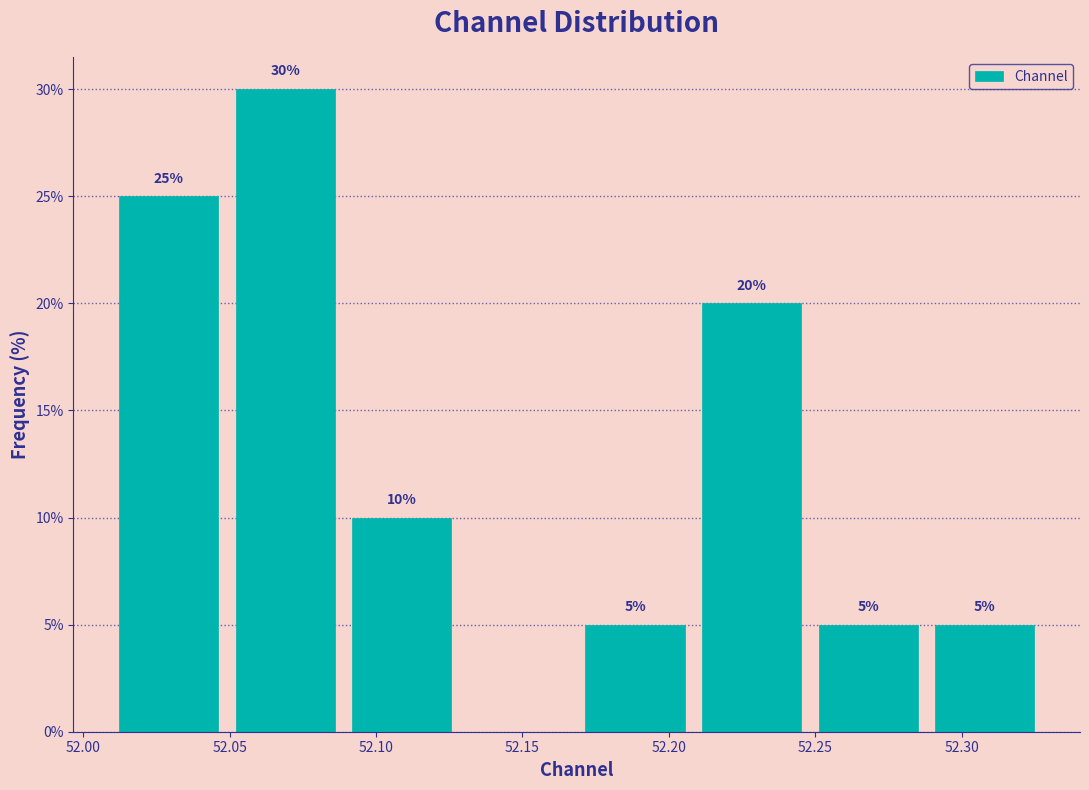

Which range on the x-axis has the tallest bar?

52.05 to 52.09